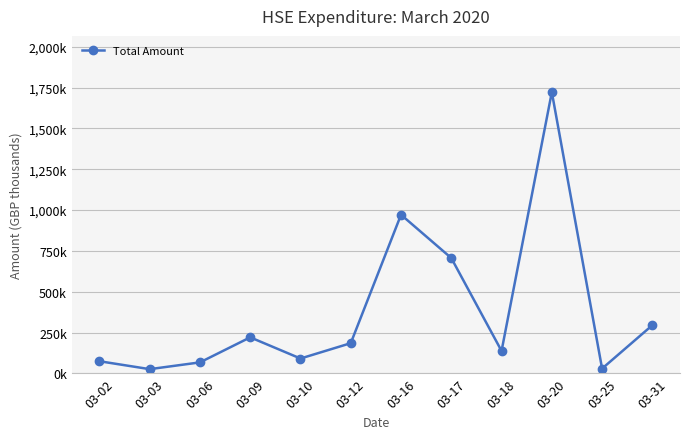

What value does the data have at 03-18?

138.0